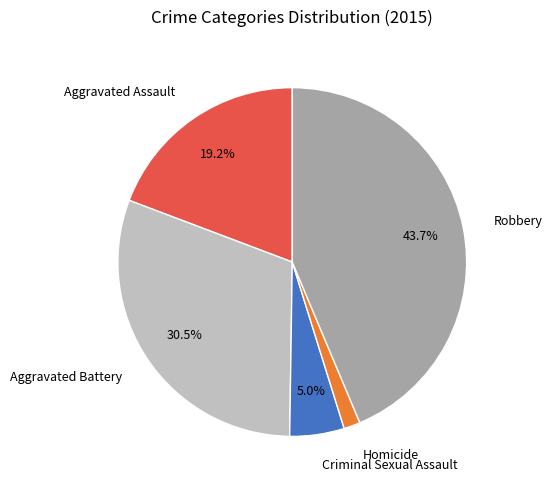

Is there a majority slice in this chart?

No